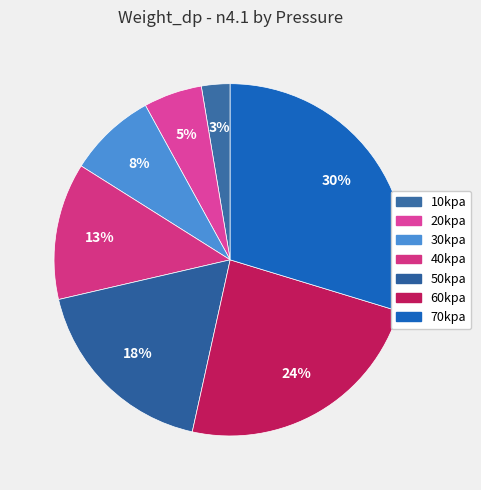

To the nearest percent, what is the difference between the 30kpa and 20kpa slice percentages?

3%